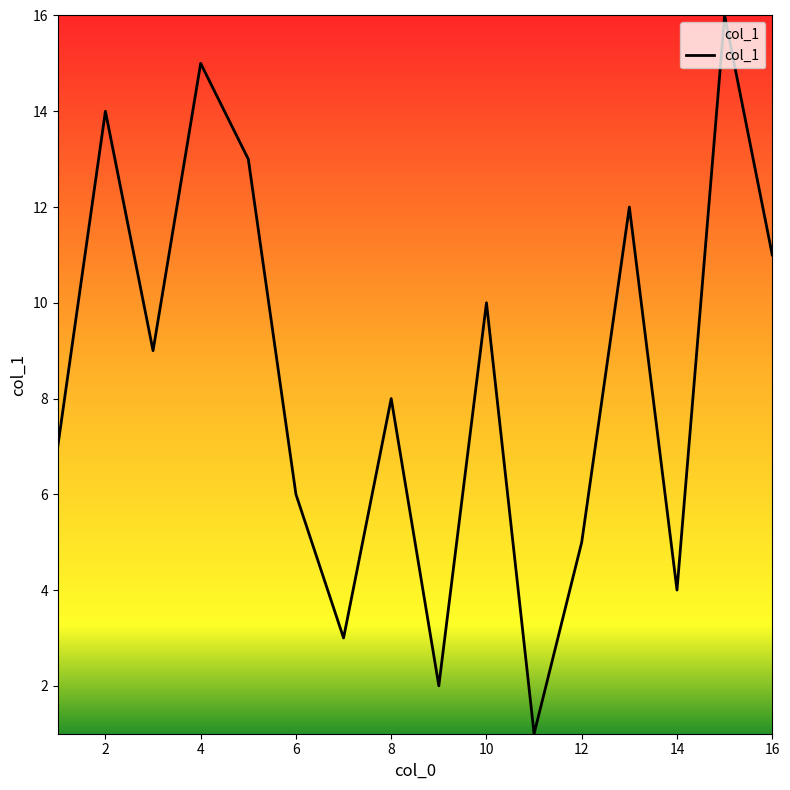

What is the difference between the maximum and minimum values?

15